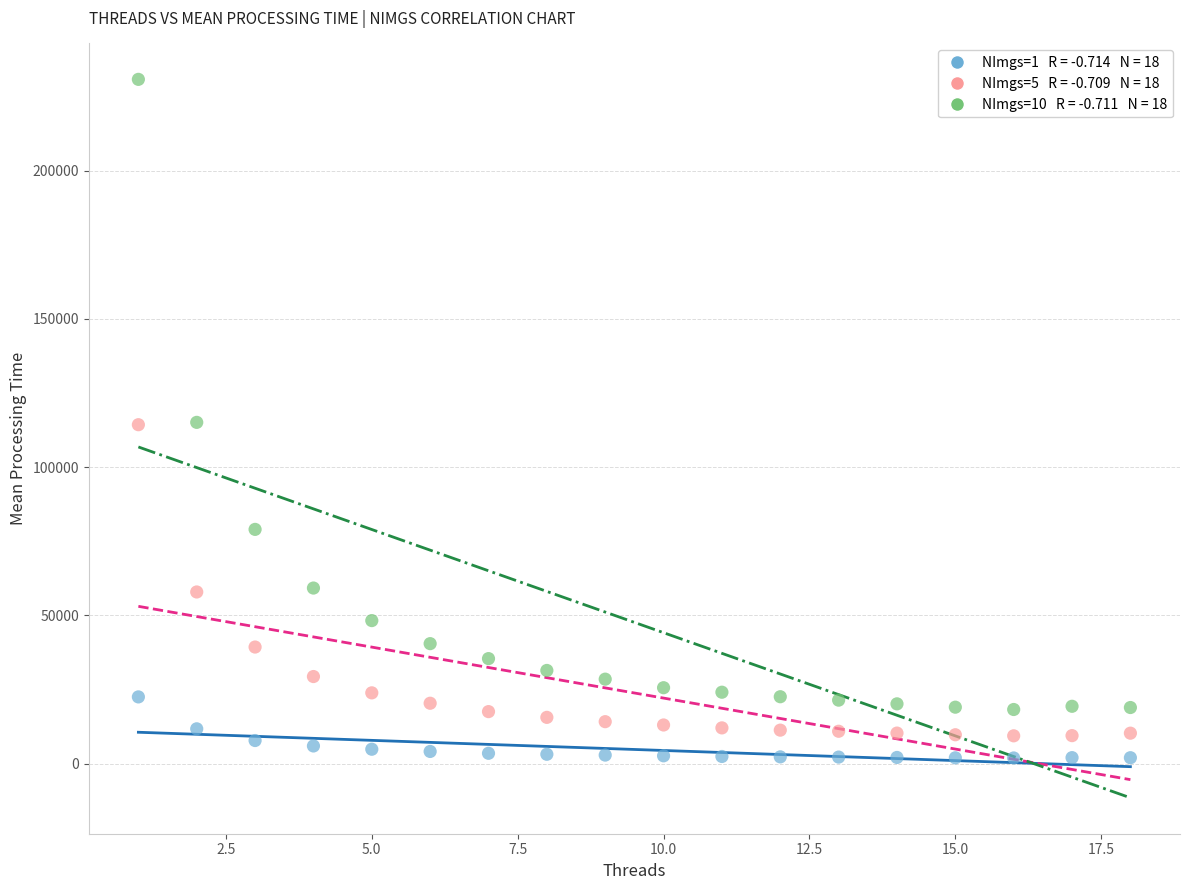

Across all data points, what is the range of X values (max minus min)?

17.0